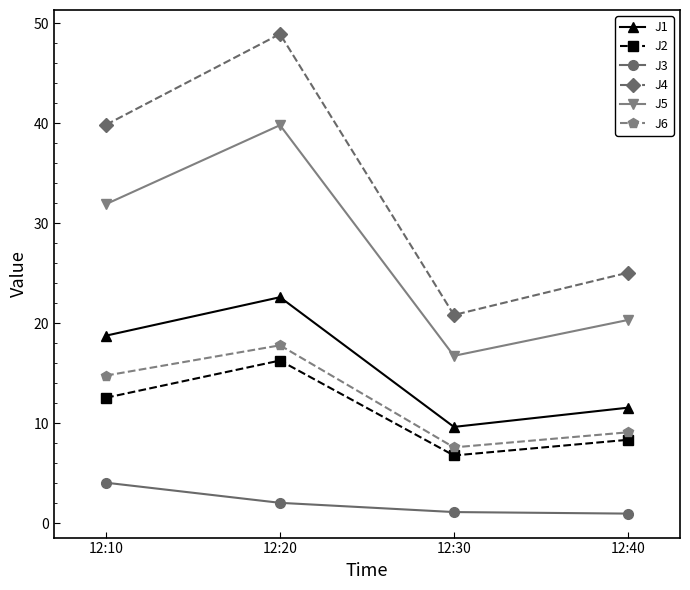

What is the difference between the maximum and minimum values in the J6 series?

10.2